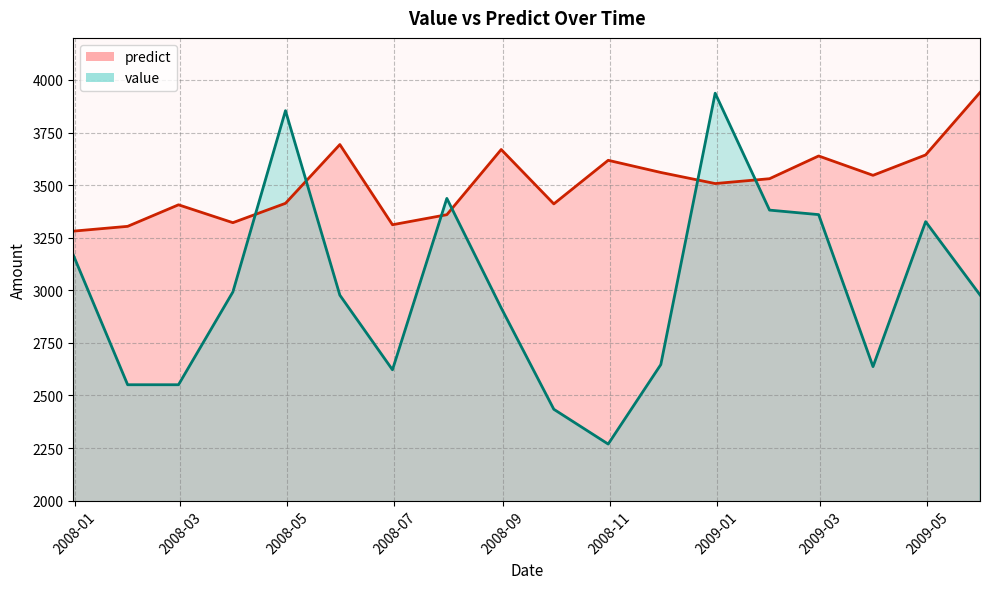

What is the sum of all value values?

54034.9